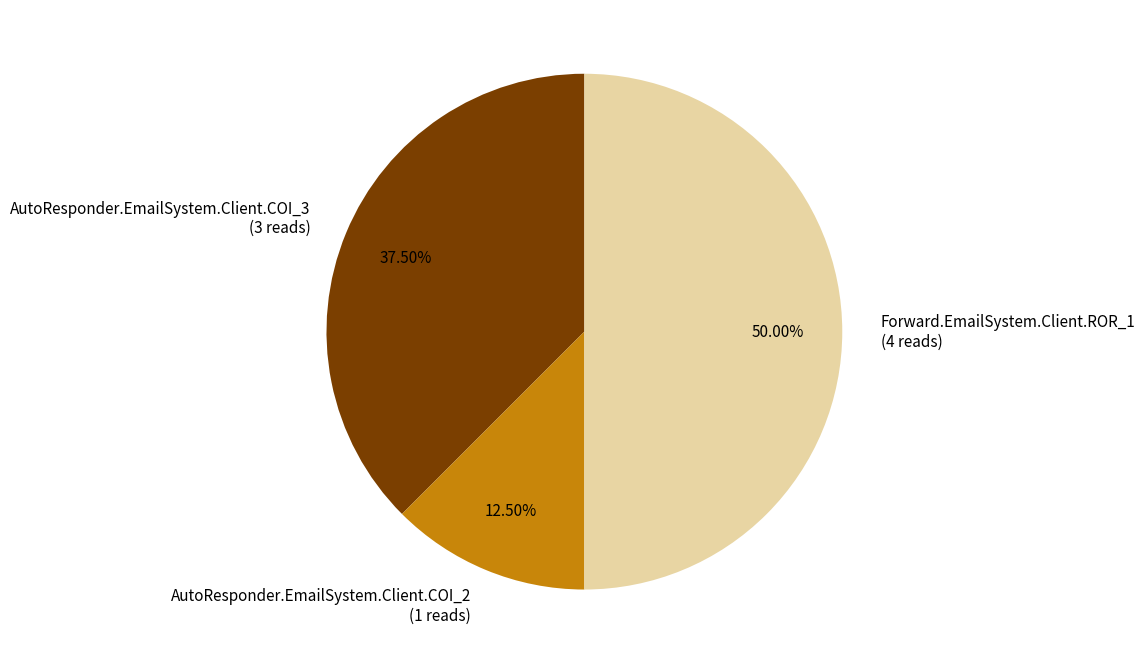

What is the smallest slice in the pie chart?

AutoResponder.EmailSystem.Client.COI_2